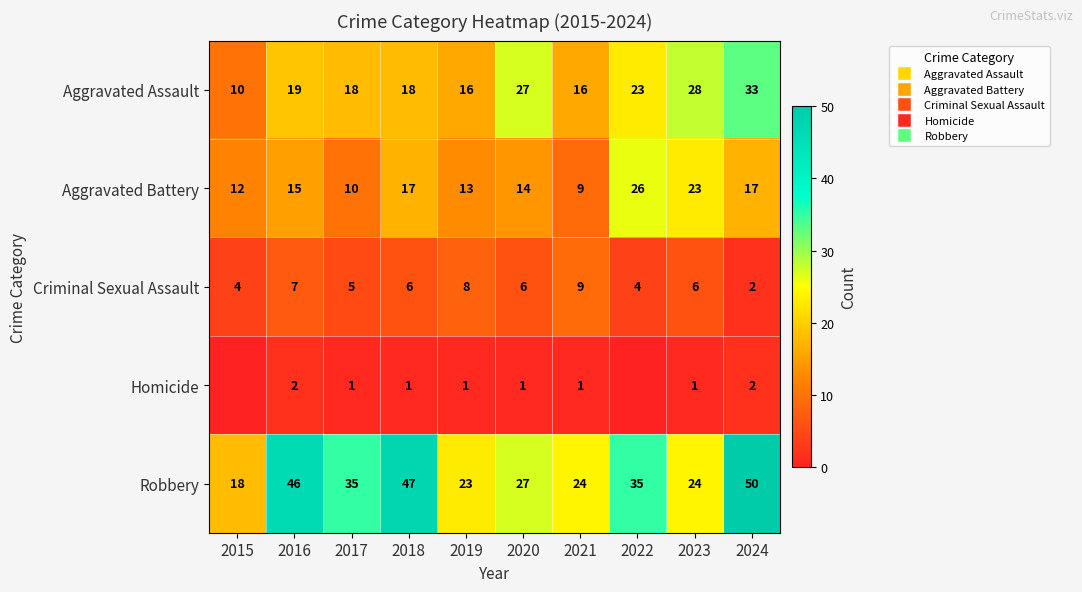

At how many categories does at least one series exceed 33?

5